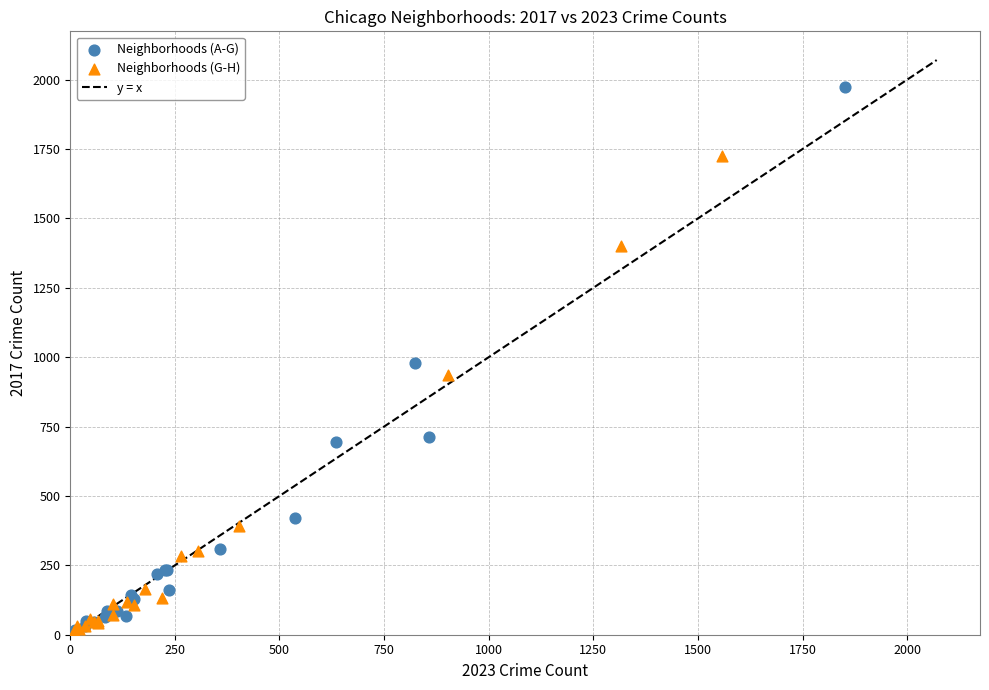

Which series reaches the maximum Y coordinate?

Neighborhoods (A-G)